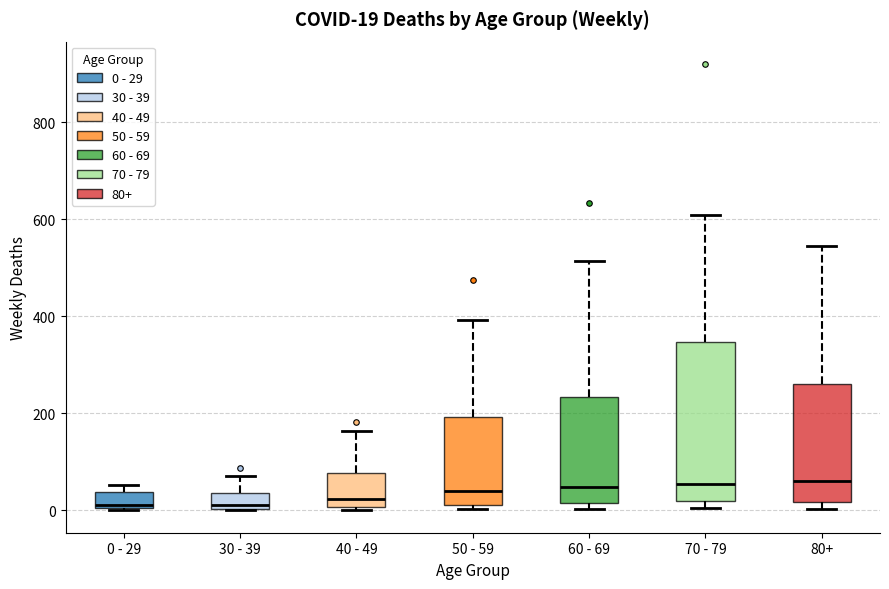

Which box is the tallest, from its lower edge to its upper edge?

70 - 79